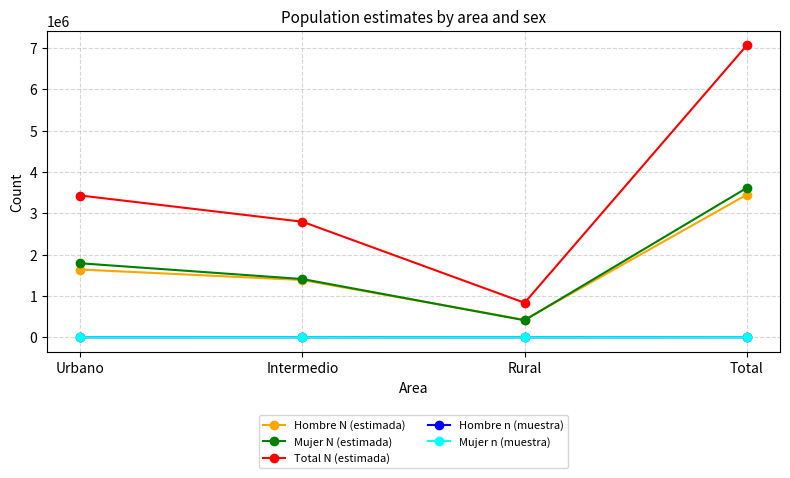

Where is Mujer N (estimada) nearest to the value 2012303?

Urbano